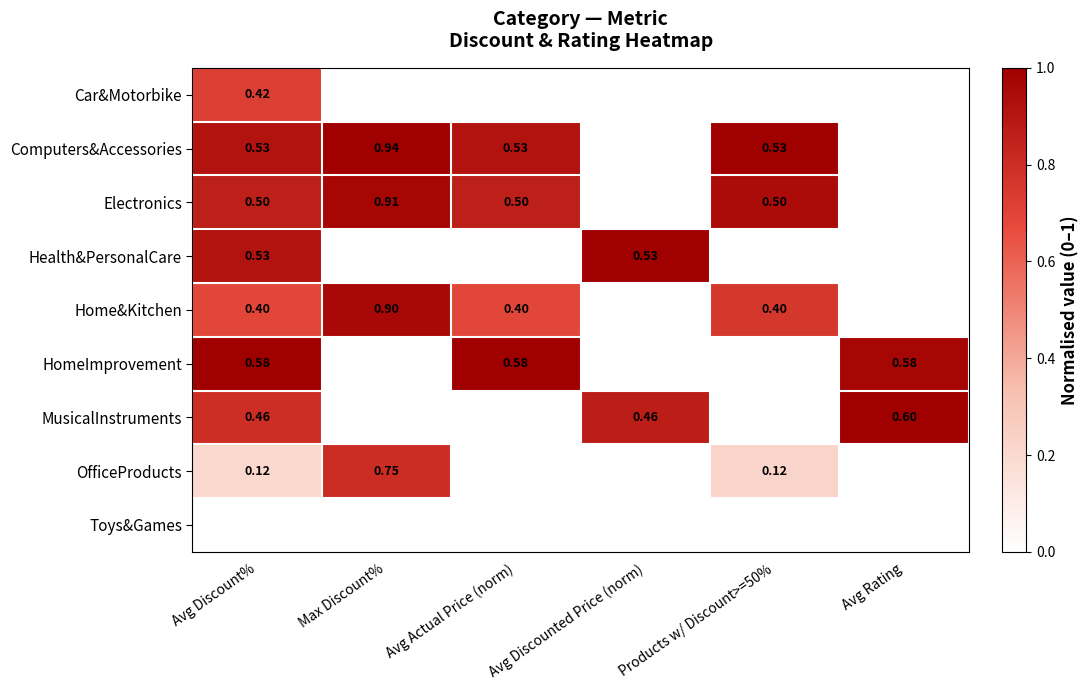

Is the value of Toys&Games at Avg Discounted Price (norm) greater than the value of Health&PersonalCare at Products w/ Discount>=50%?

No